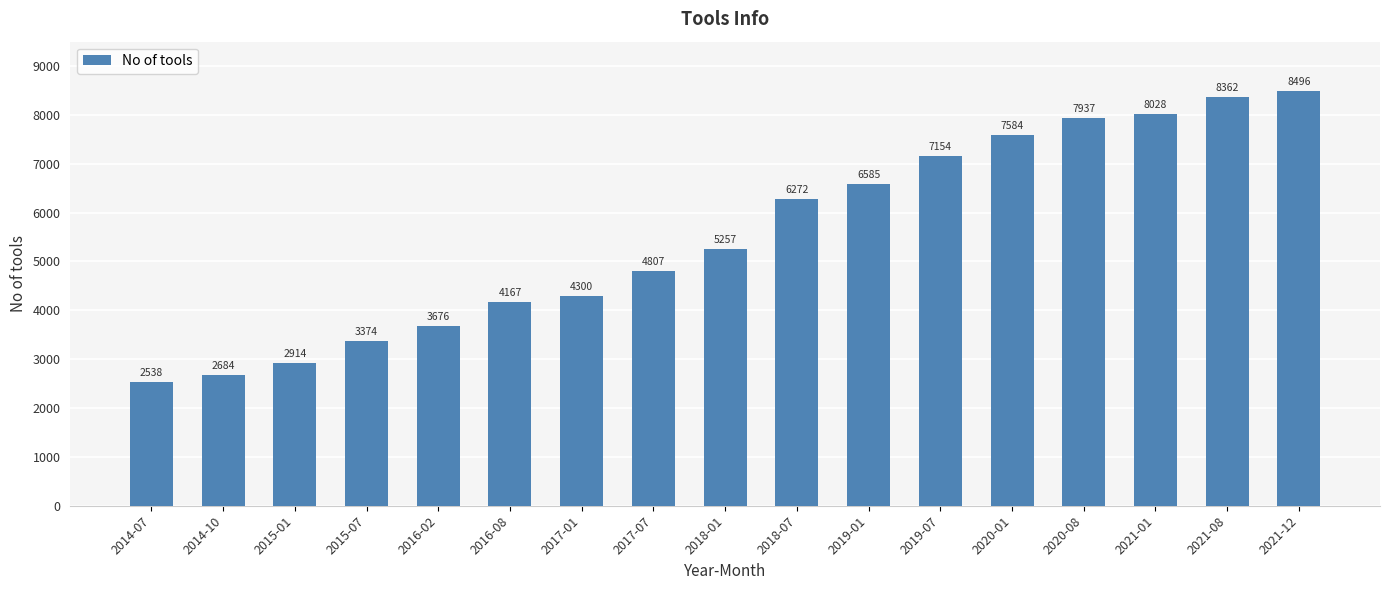

The chart shows a value of 2538 at 2014-07. True or false?

True